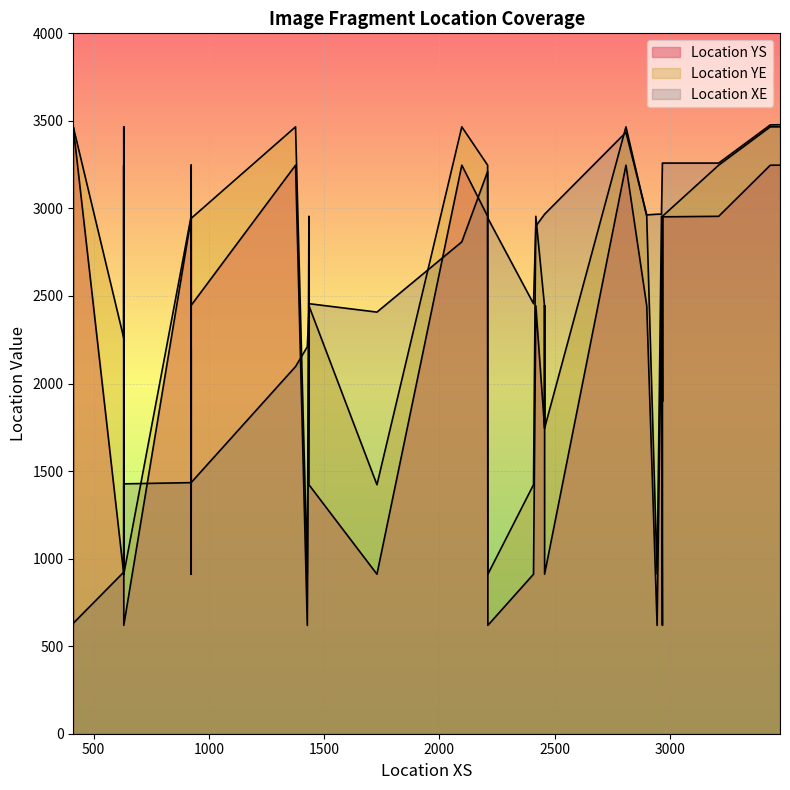

How many data points in Location XE are above 2456?

18